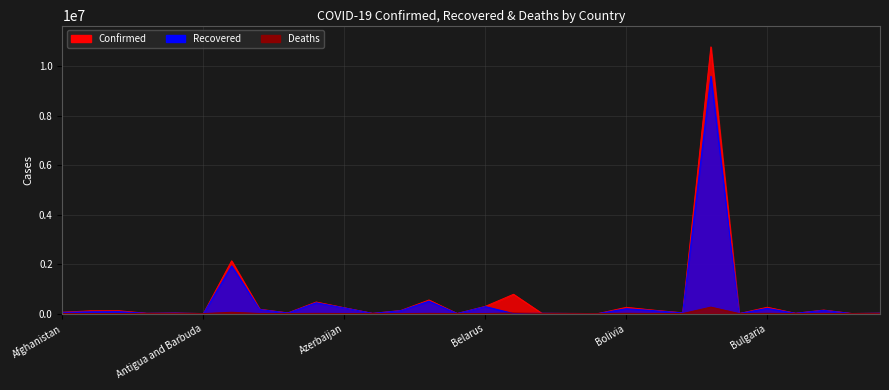

List the series in order of their overall mean, highest first.

Confirmed, Recovered, Deaths